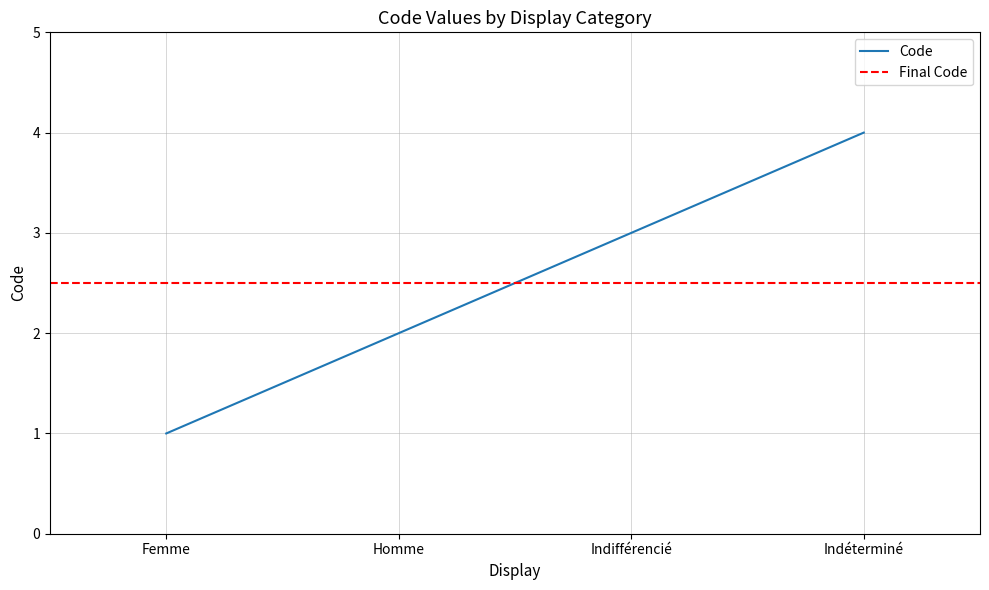

Reading left to right, what are all the values shown in this chart?

Femme=1	Homme=2	Indifférencié=3	Indéterminé=4